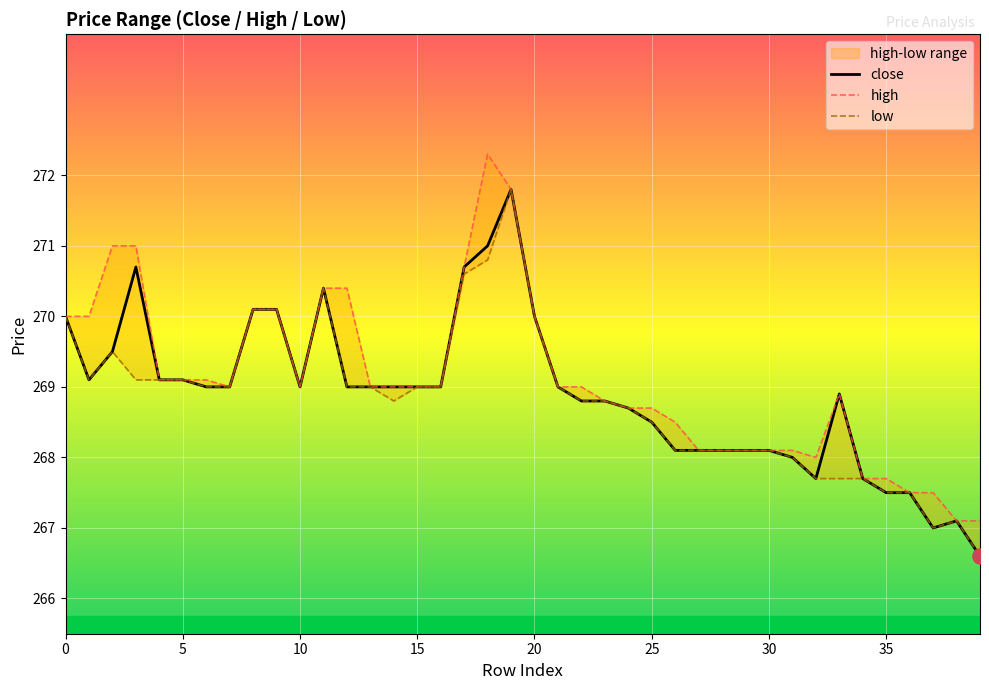

Which series reaches the minimum Y coordinate?

close